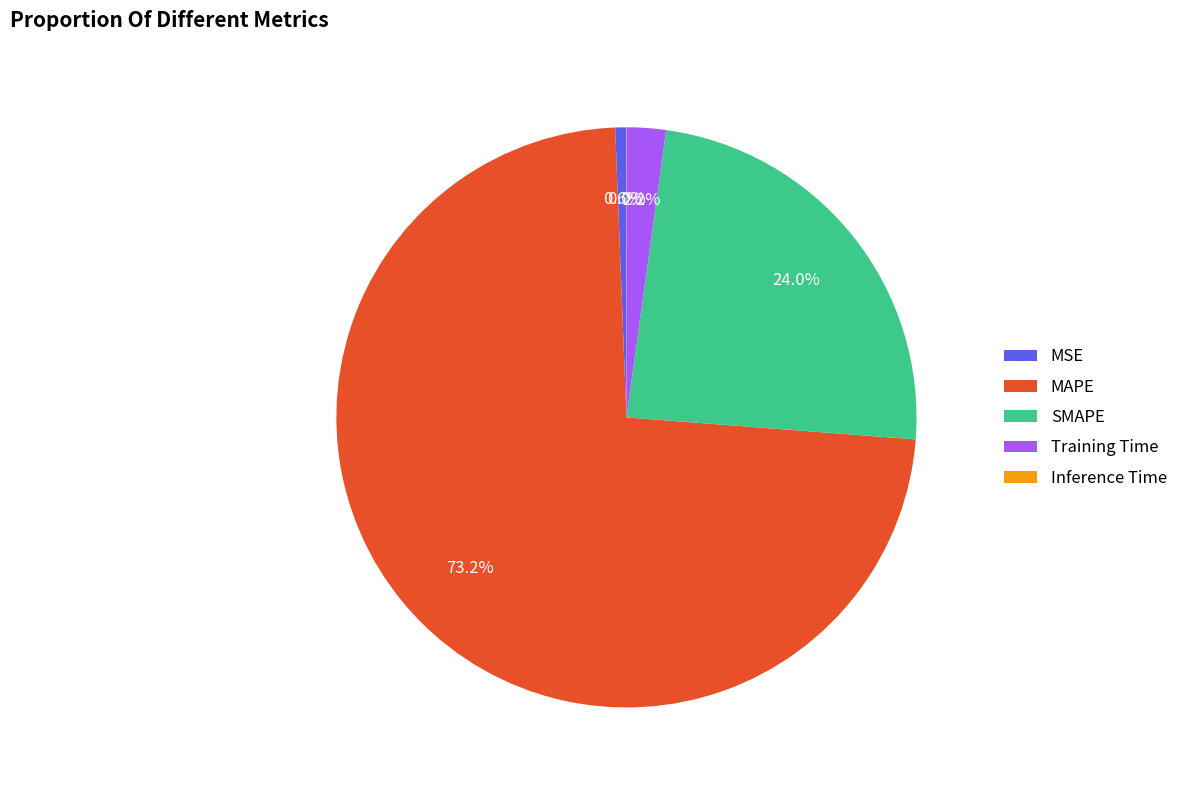

To the nearest percent, what is the difference between the MAPE and Training Time slice percentages?

71%